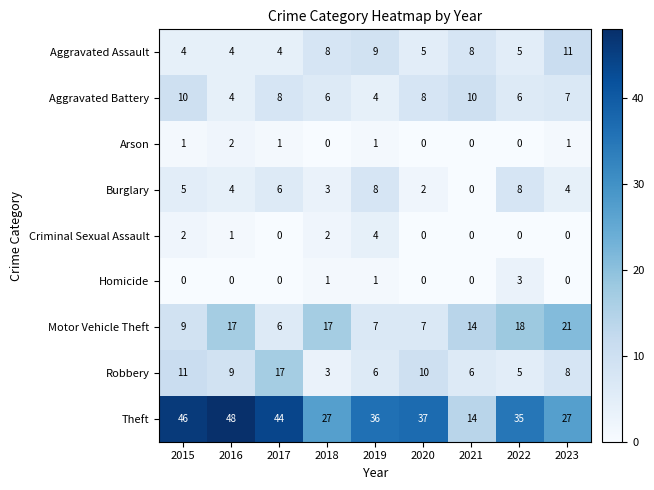

True or false: Criminal Sexual Assault has a value of 4 at 2019.

True